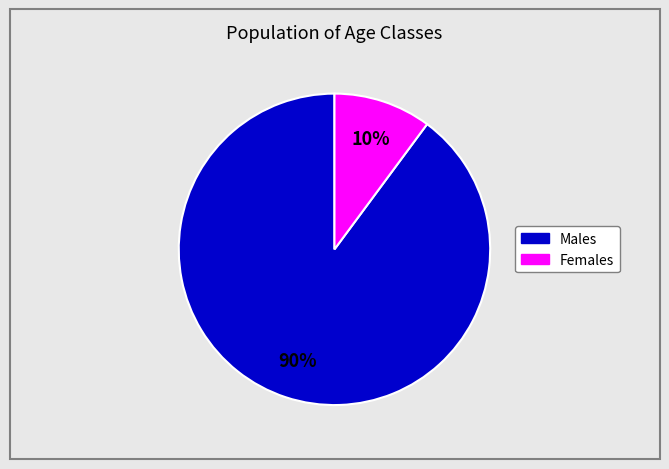

To the nearest percent, what is the difference between the largest and smallest slice percentages?

80%